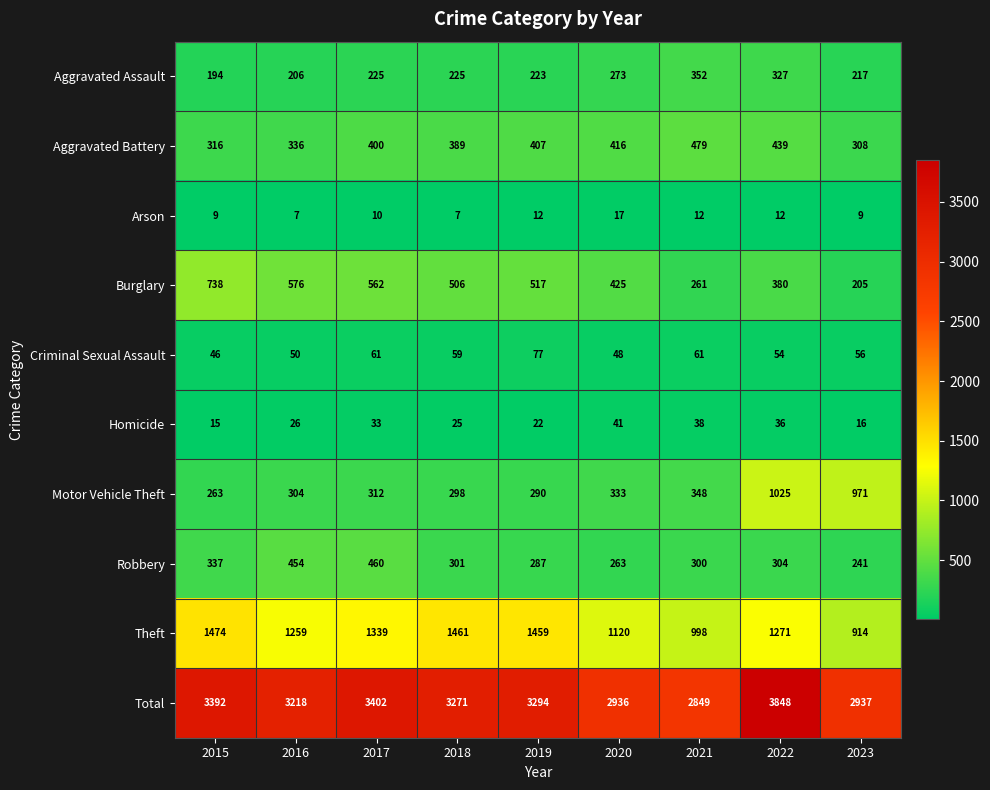

What is the difference between the Homicide values at 2019 and 2020?

19